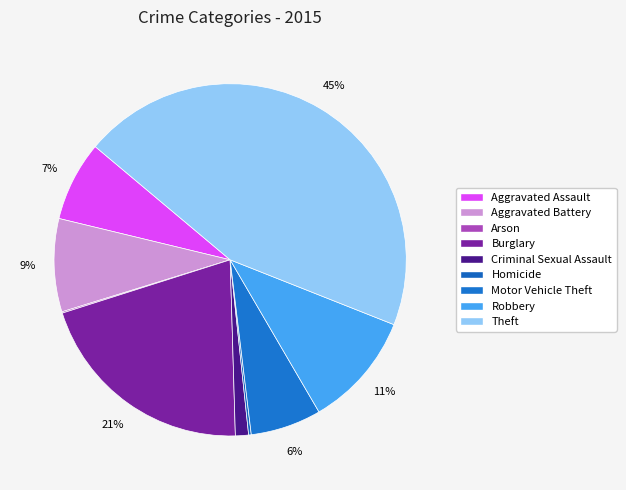

Is it true that Theft is 32% of the pie?

False